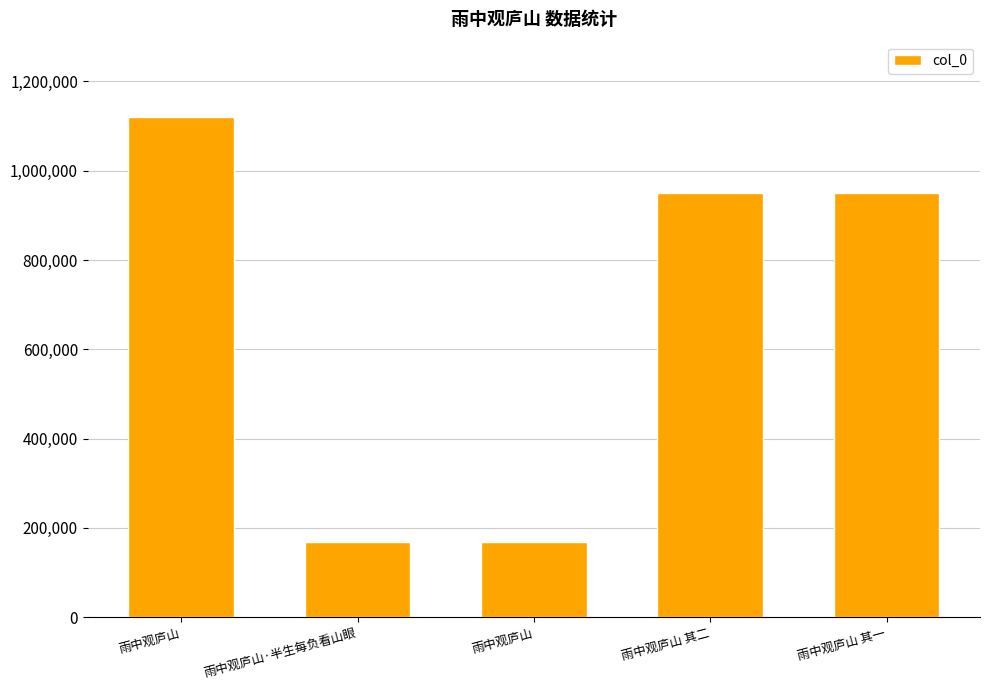

Count the number of categories in the chart.

5